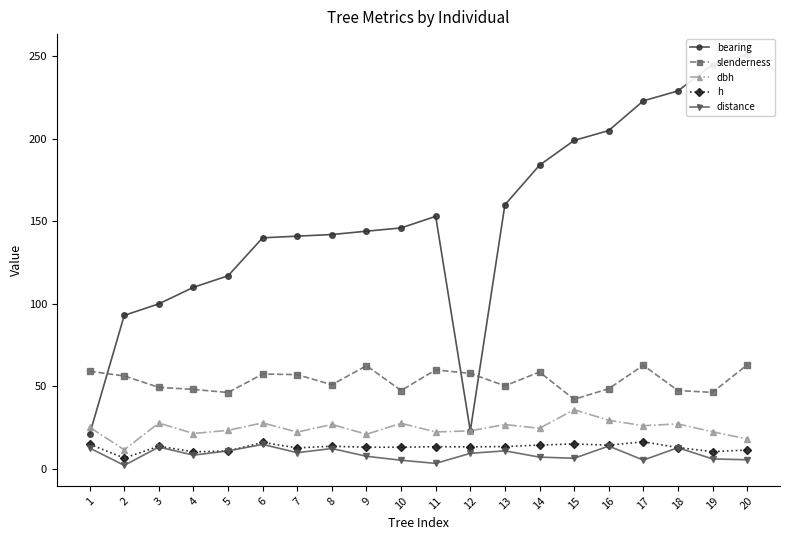

What is the maximum value for h?

16.4